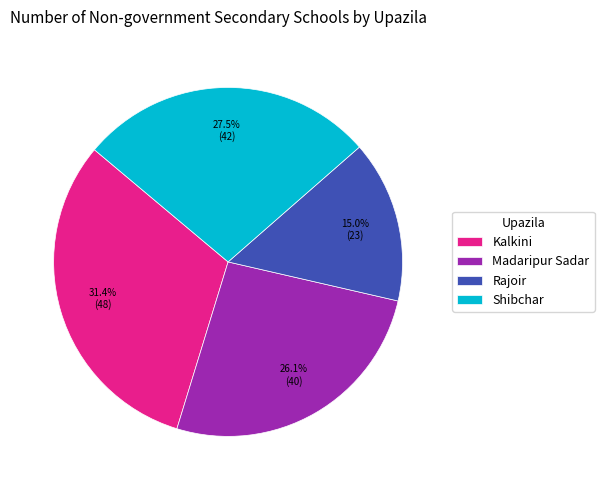

The Shibchar slice represents 20% of the pie. True or false?

False